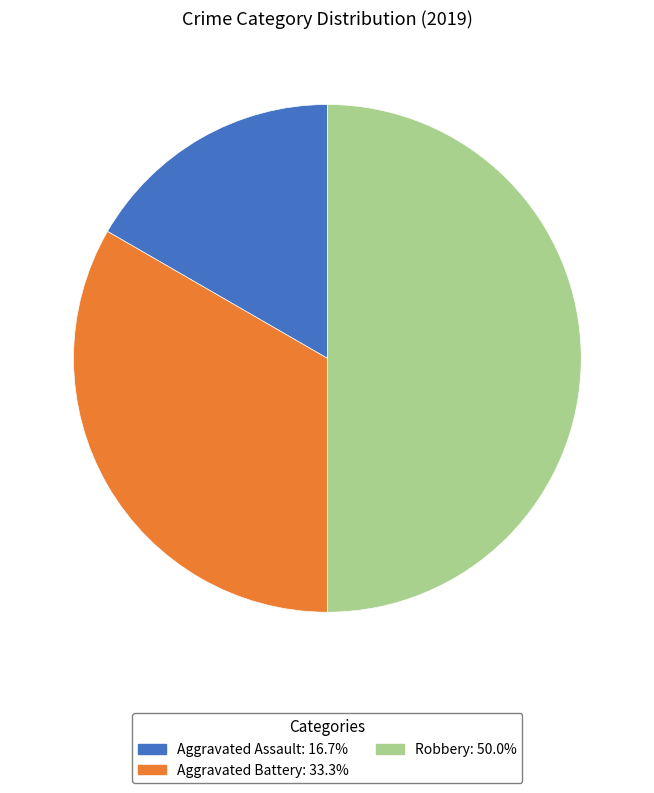

Is Aggravated Battery the majority of the pie?

No